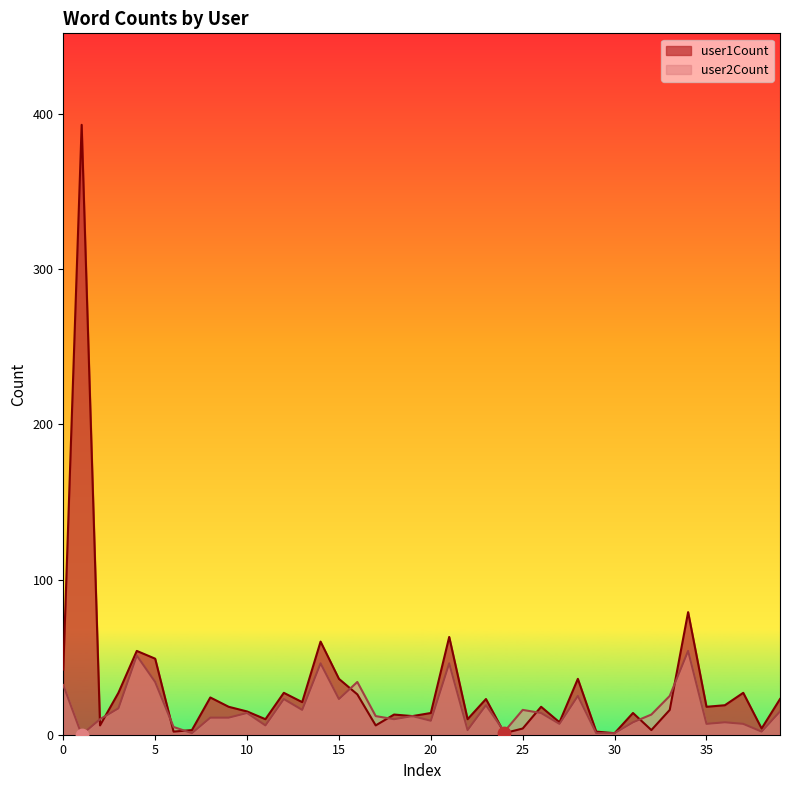

At which category is the sum across all series the highest?

1